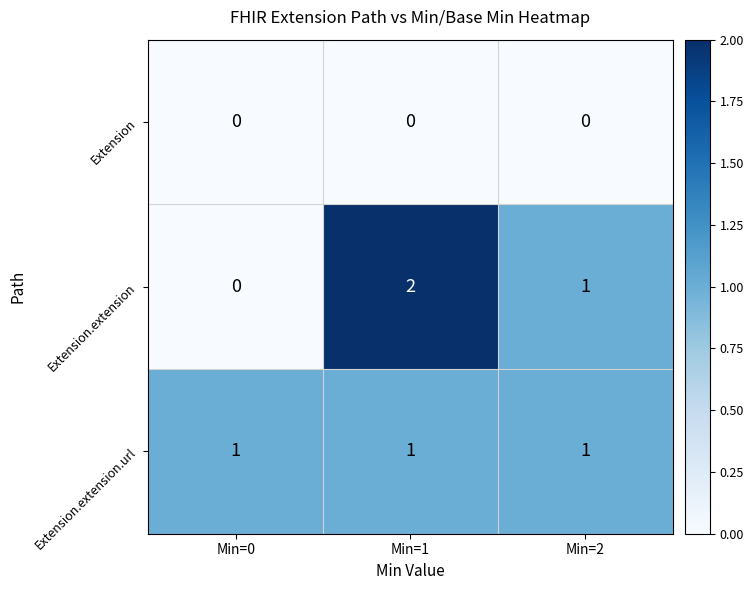

Rank the series by their maximum value, from highest to lowest.

Extension.extension, Extension.extension.url, Extension